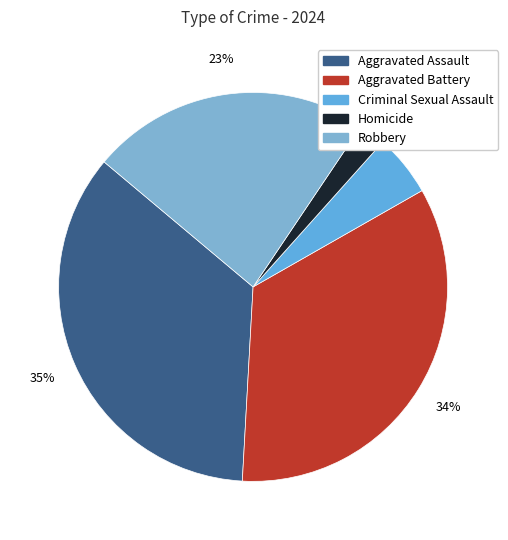

What is the smallest slice in the pie chart?

Homicide